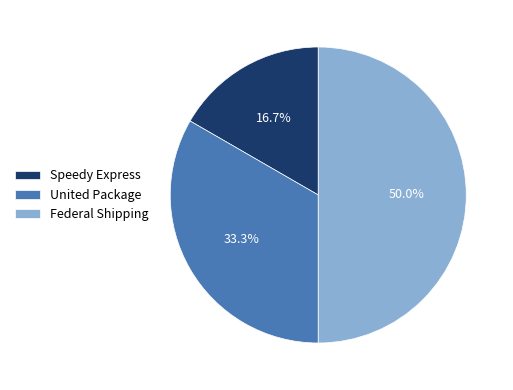

Between United Package and Speedy Express, which is larger?

United Package